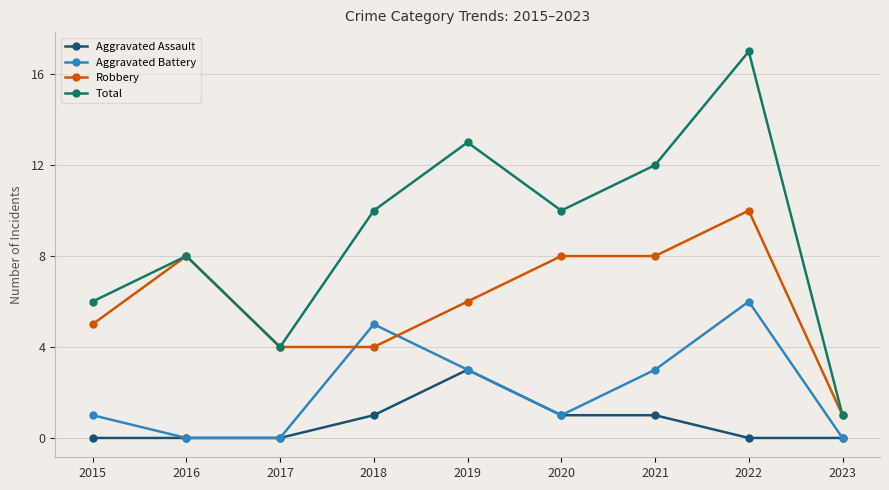

List the series in order of their peak value, highest first.

Total, Robbery, Aggravated Battery, Aggravated Assault